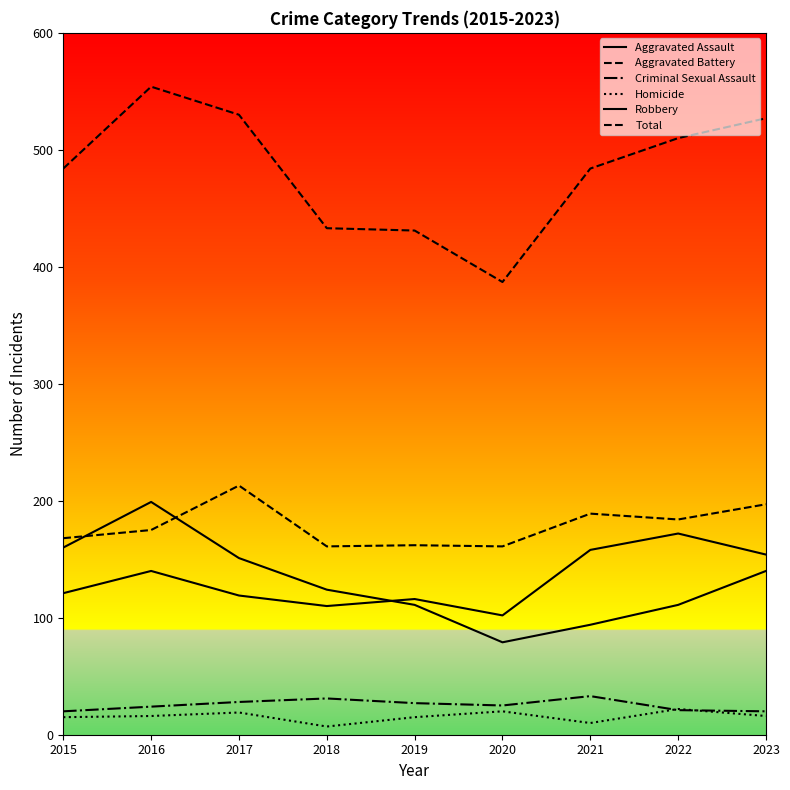

How many values in the Robbery series are below 124?

4